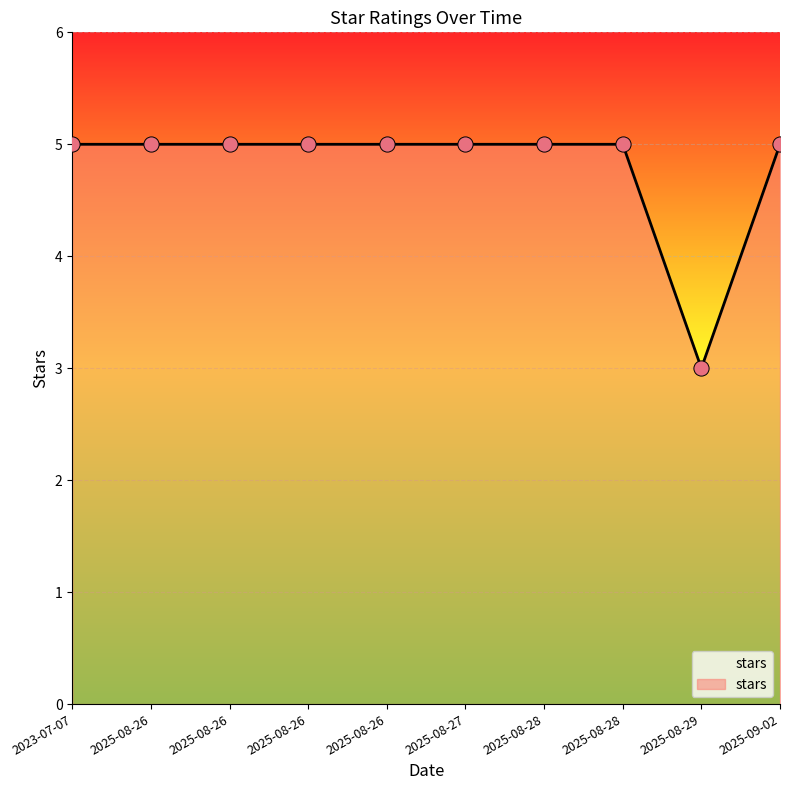

How many lines are shown in the chart?

1